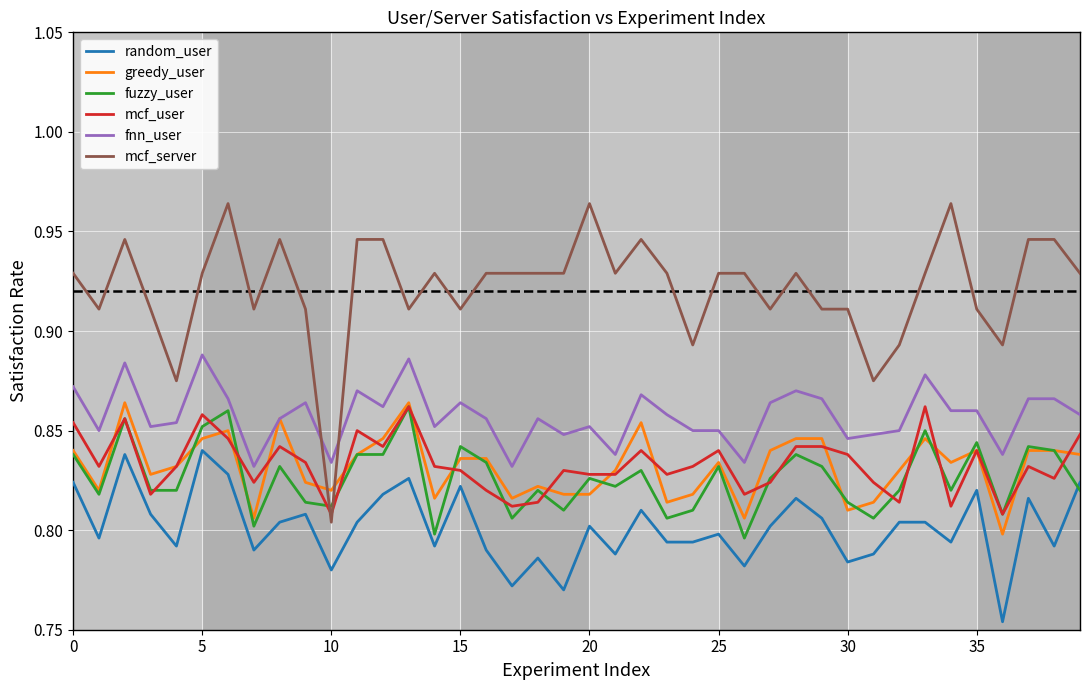

What is the sum of all random_user values?

32.1